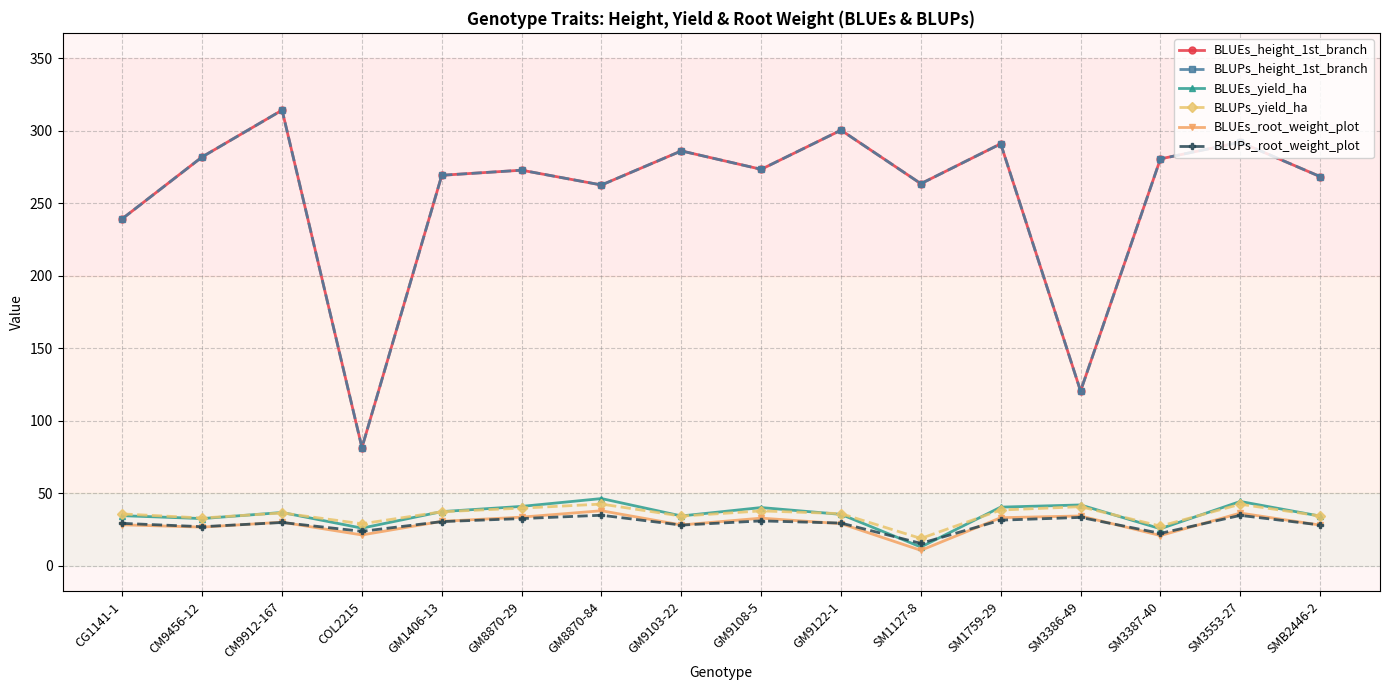

What is the sum of all BLUPs_yield_ha values?

564.7